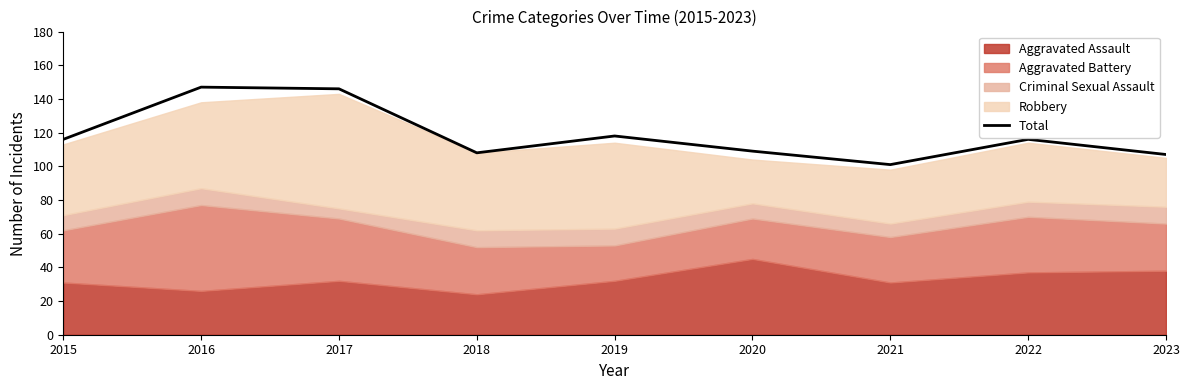

What is the average value?

119